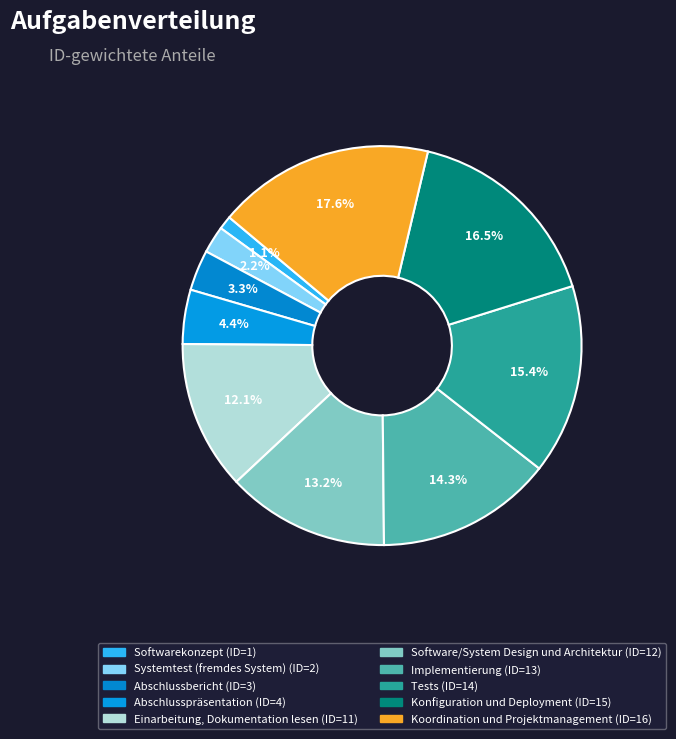

How many slices are in this pie chart?

10